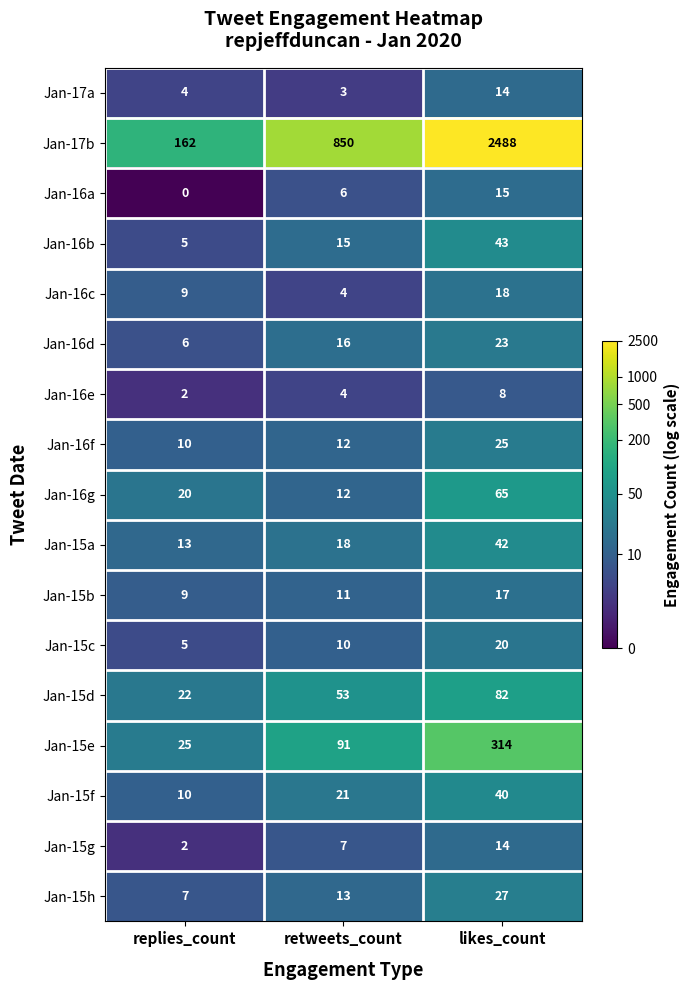

How many Jan-15f values are between 10 and 40?

3